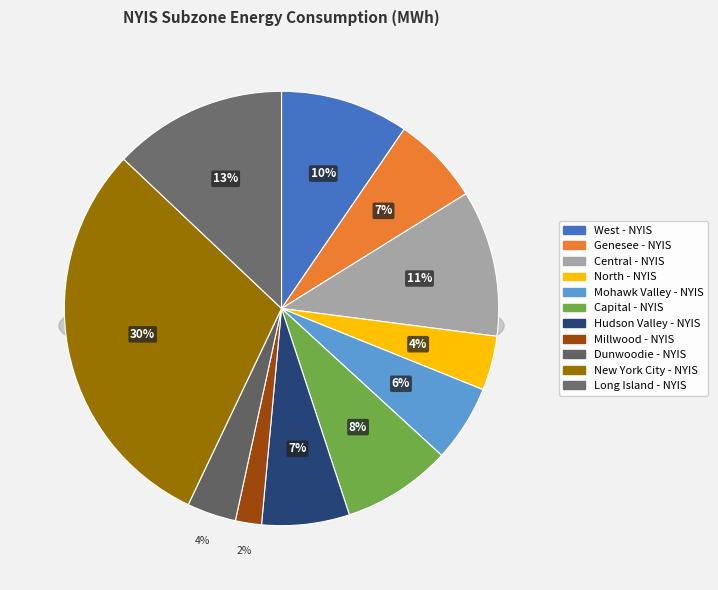

Which slice is the smallest?

Millwood - NYIS